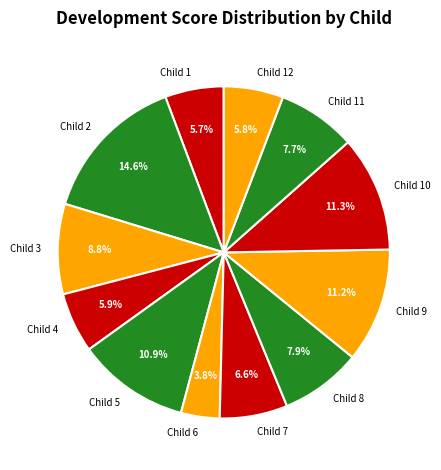

How many segments does this pie chart have?

12